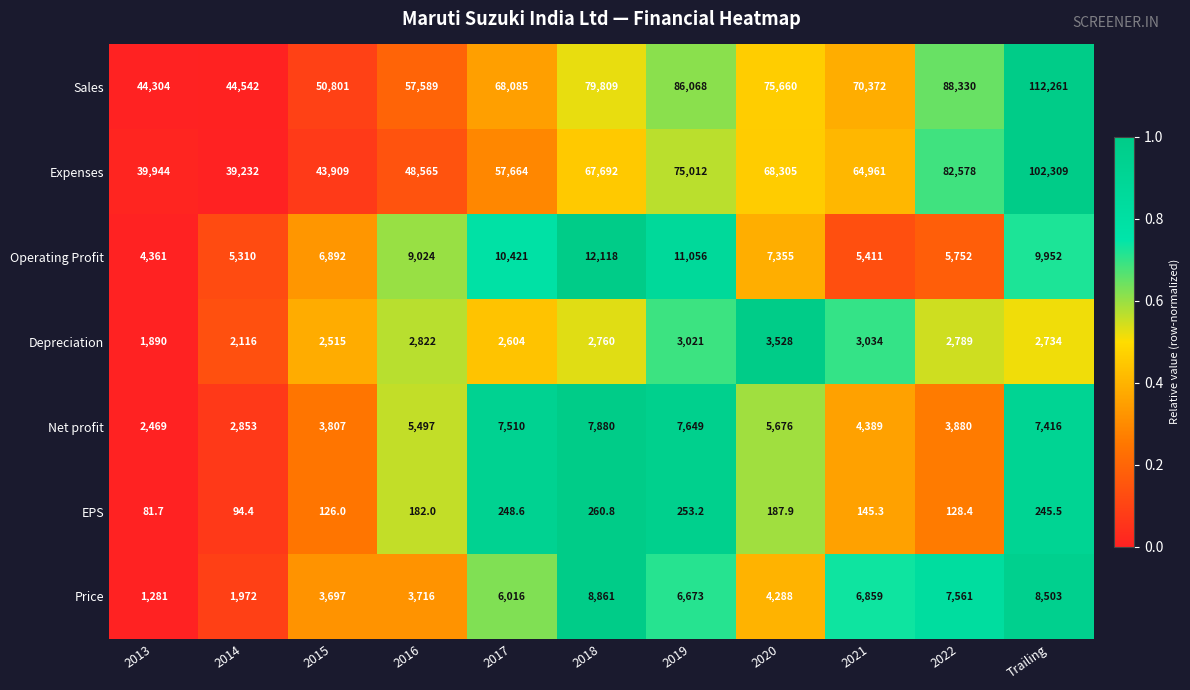

List the labels in order of Sales value, smallest first.

2013, 2014, 2015, 2016, 2017, 2021, 2020, 2018, 2019, 2022, Trailing